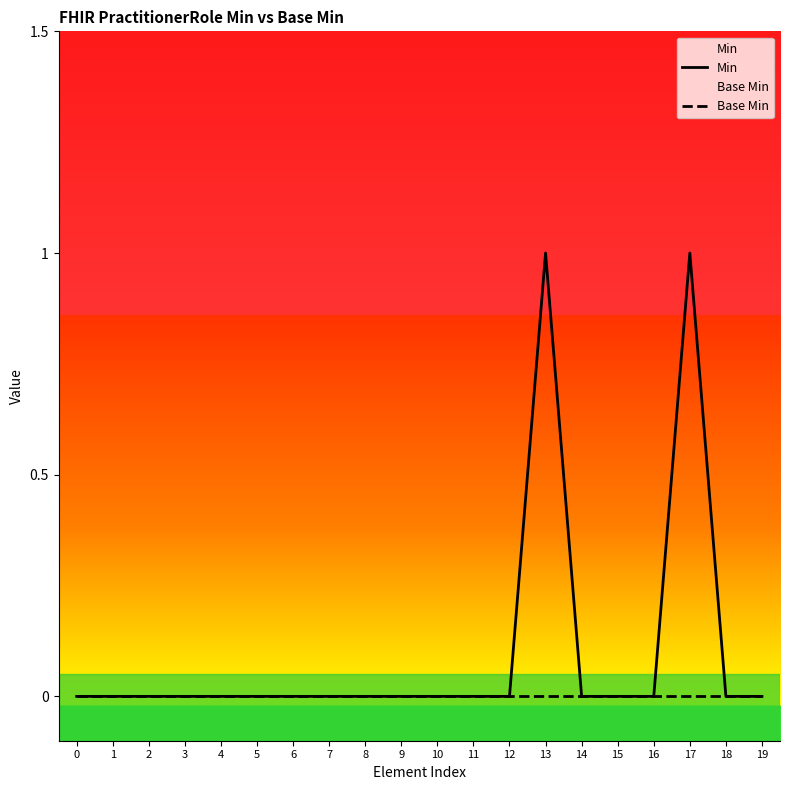

Reading left to right, extract all data points from this chart.

Min: 0	0	0	0	0	0	0	0	0	0	0	0	0	1	0	0	0	1	0	0
Base Min: 0	0	0	0	0	0	0	0	0	0	0	0	0	0	0	0	0	0	0	0